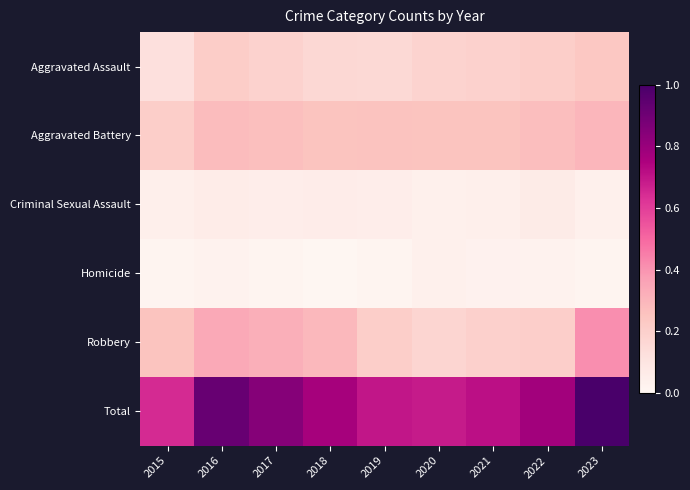

Between 2021 and 2023, which is larger?

2023